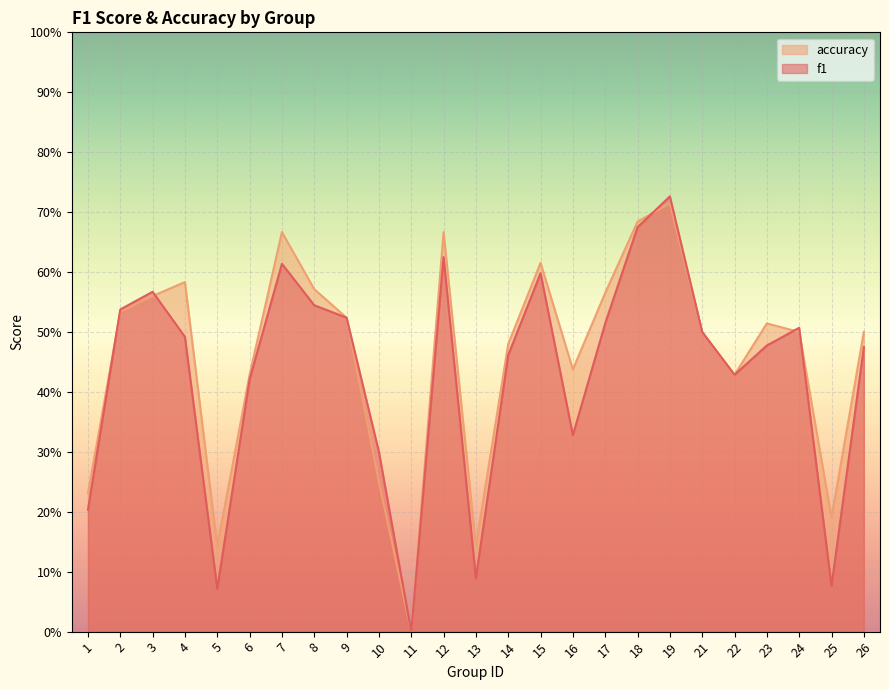

Which series ends up on top after the final intersection of accuracy and f1?

accuracy